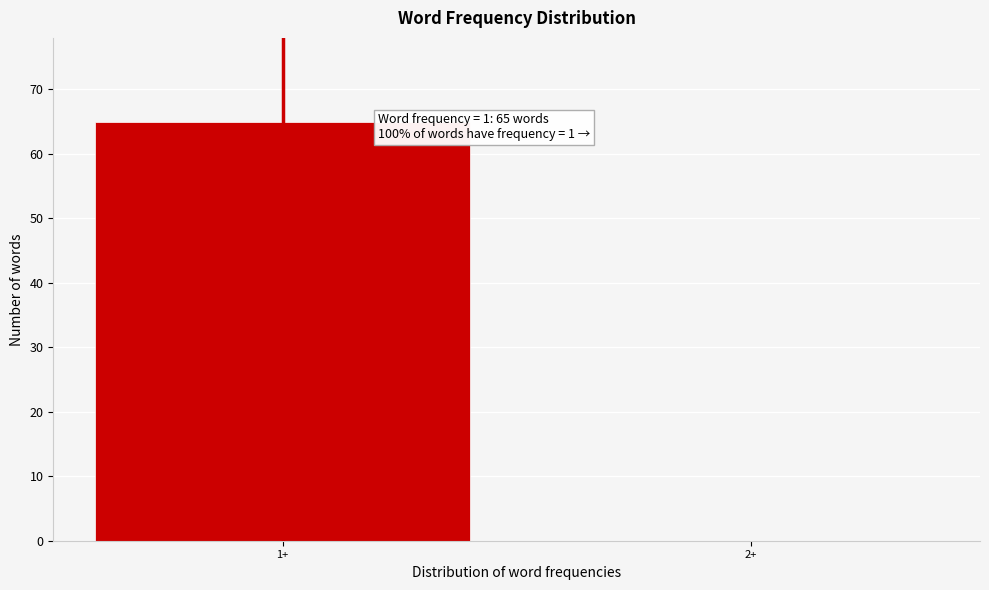

Reading left to right, what are all the values shown in this chart?

1+=65	2+=0